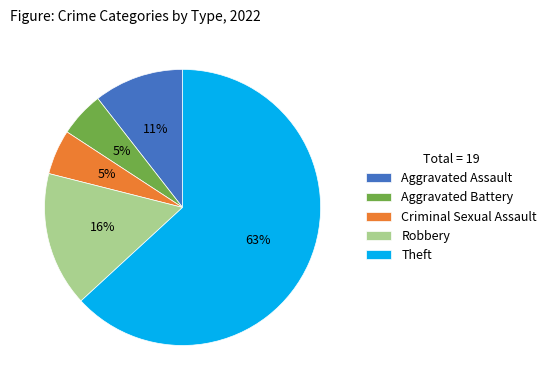

True or false: Criminal Sexual Assault accounts for 1% of the total.

False